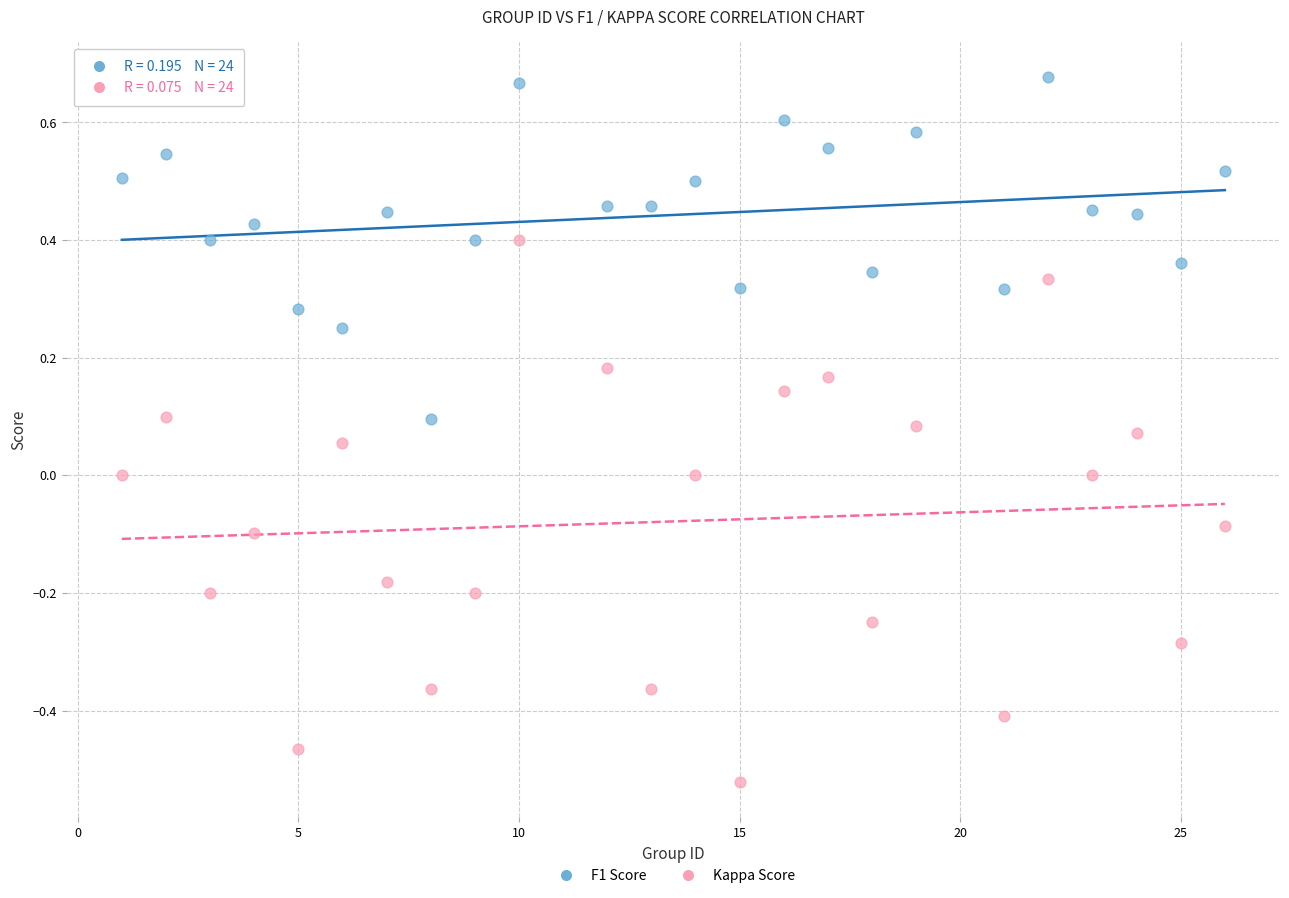

Which series has the widest spread of Y values?

Kappa Score